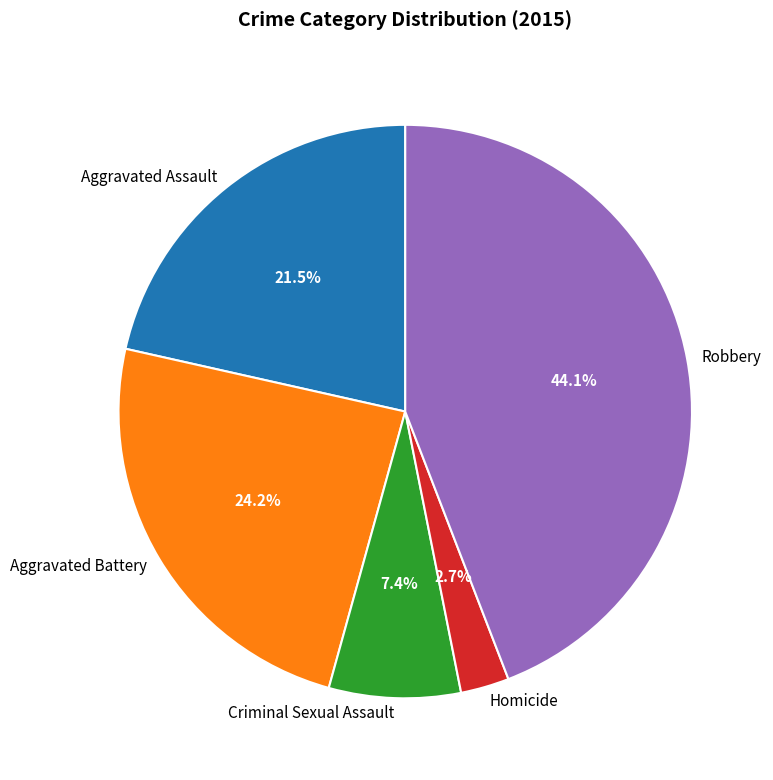

Count the number of slices in the pie.

5